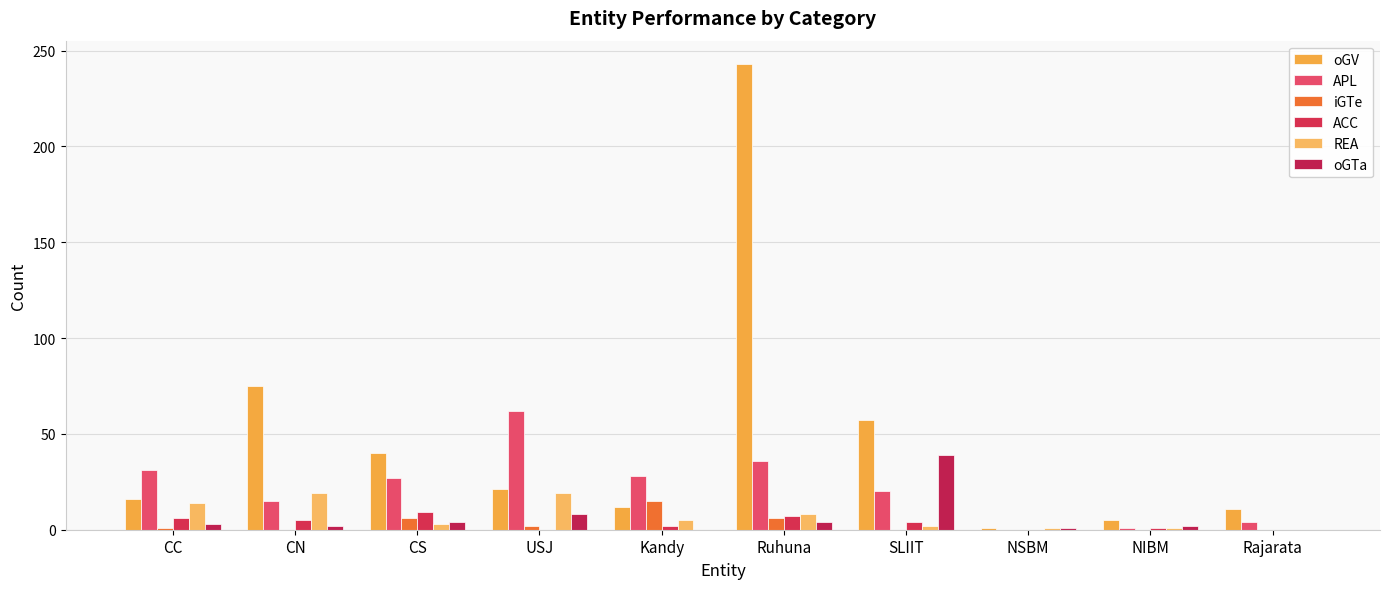

What value does the oGV series have at CC?

16